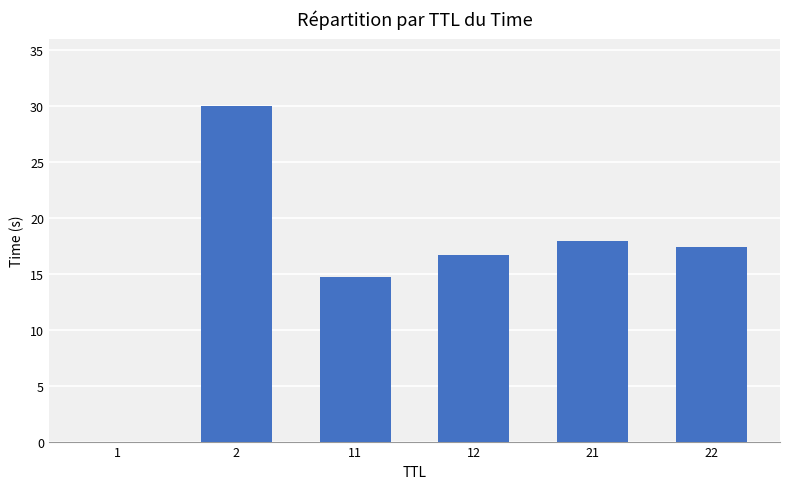

The chart shows a value of 16.7 at 12. True or false?

True